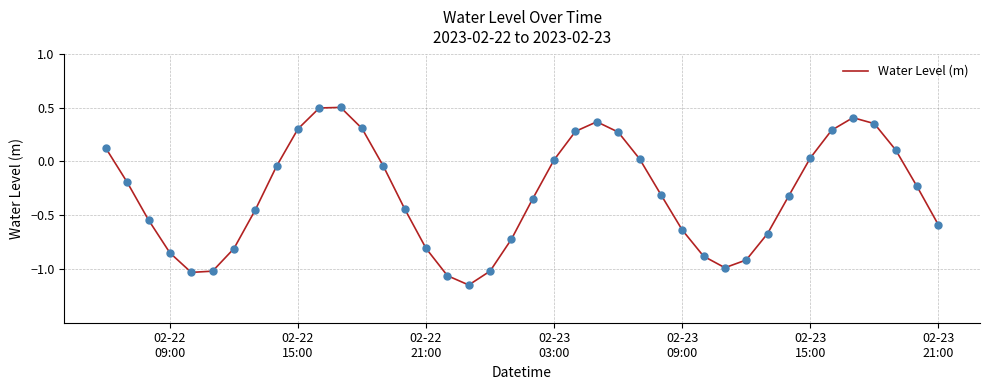

What is the difference between the maximum and minimum values?

1.7